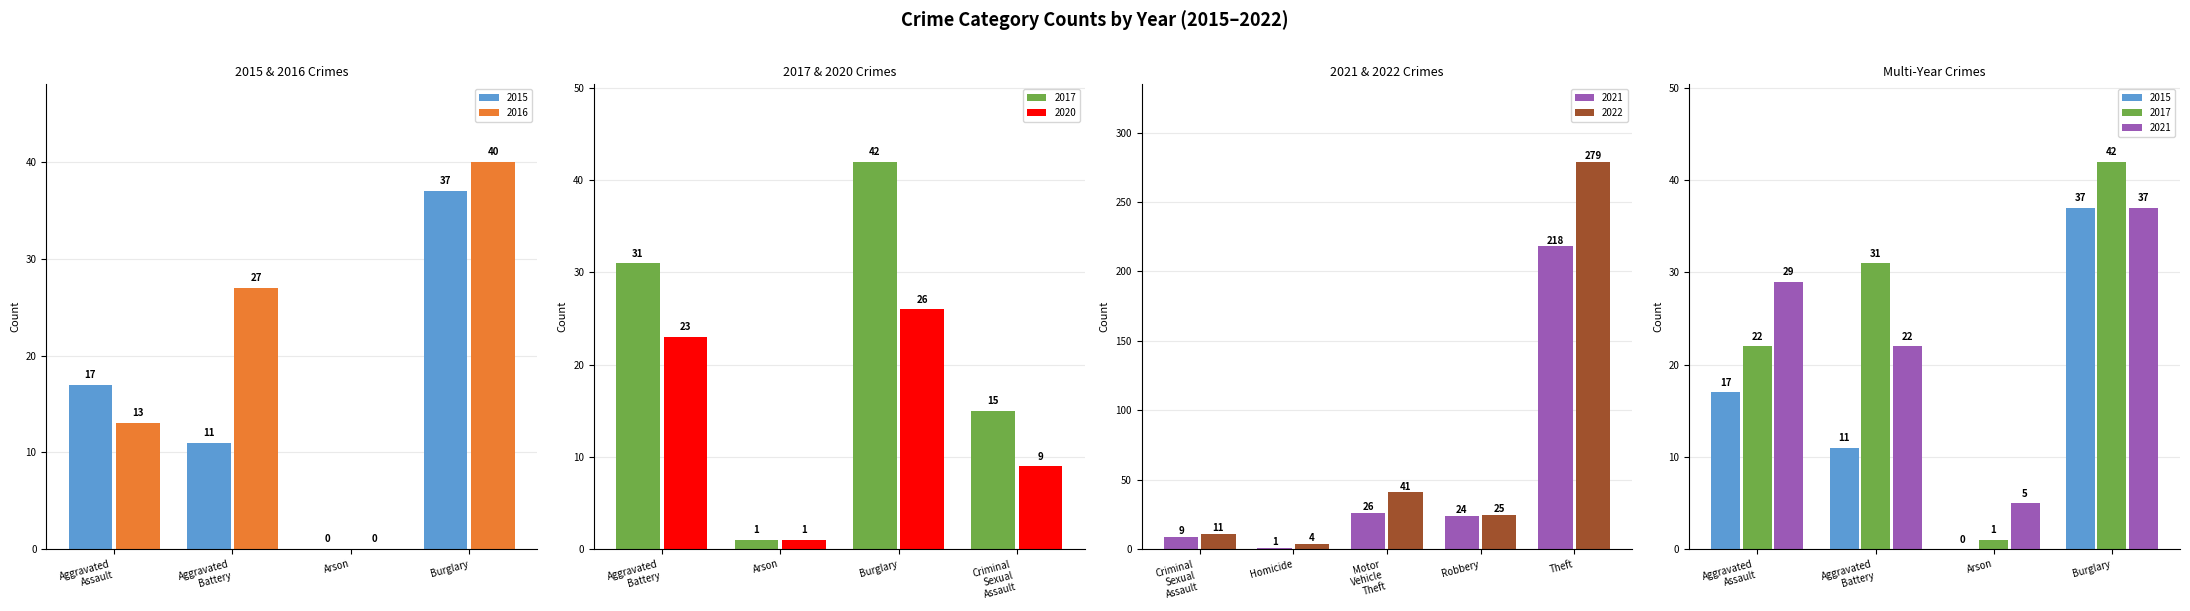

At which label does 2021 reach its peak?

Theft